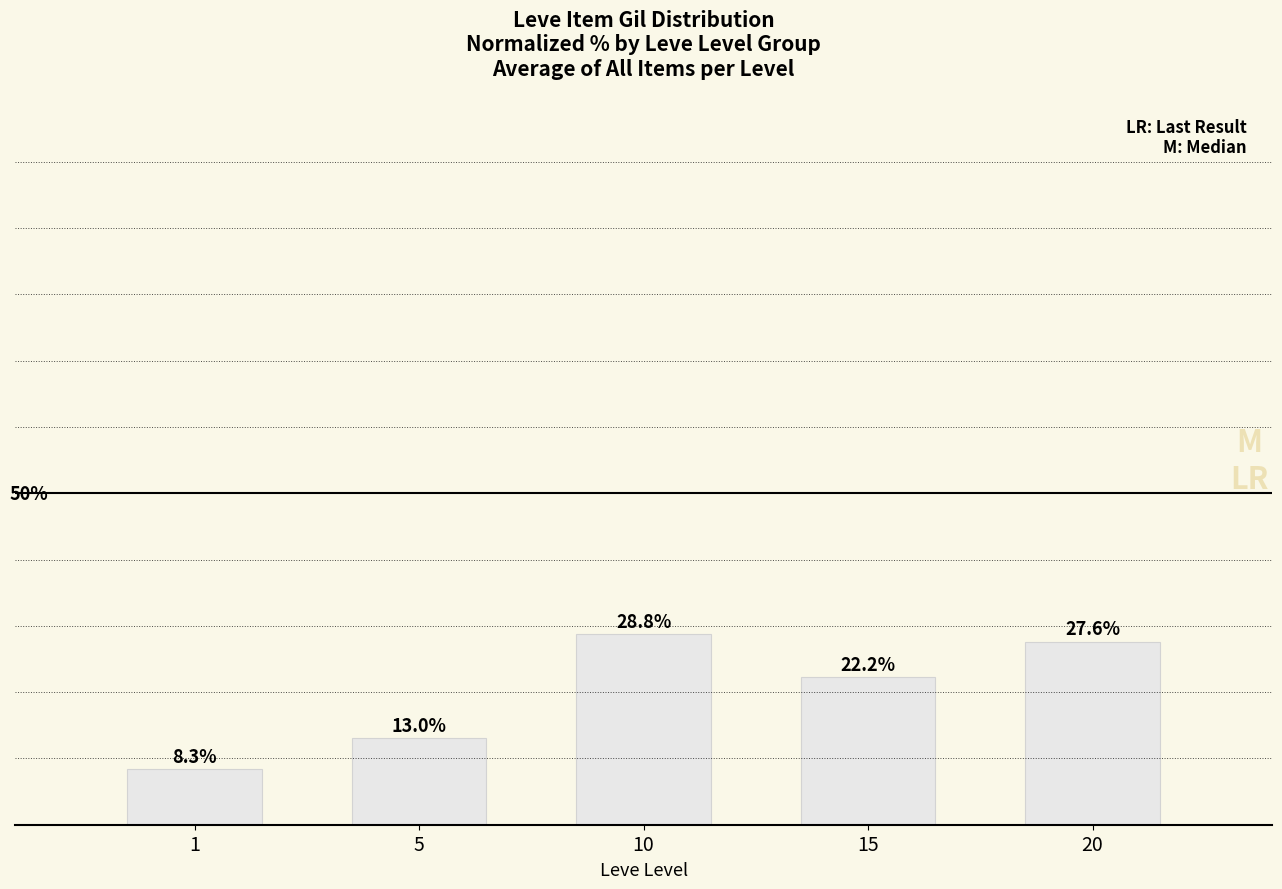

Rank the categories by value from lowest to highest.

1, 5, 15, 20, 10